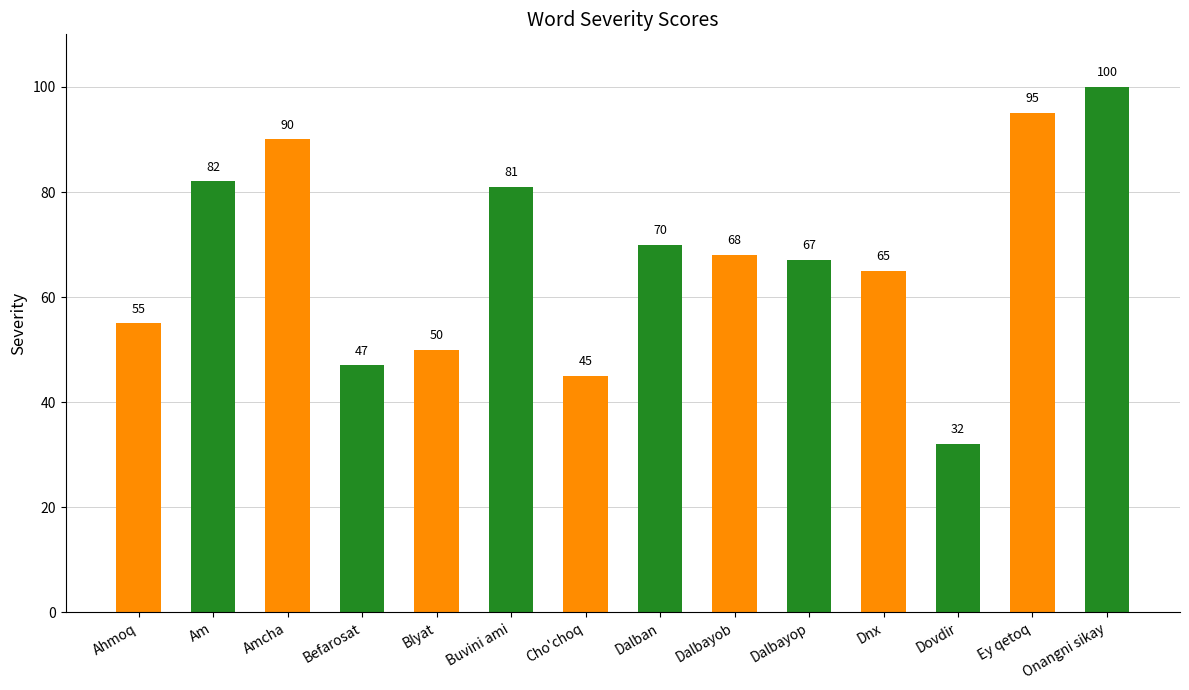

Between Dalbayop and Buvini ami, which is larger?

Buvini ami